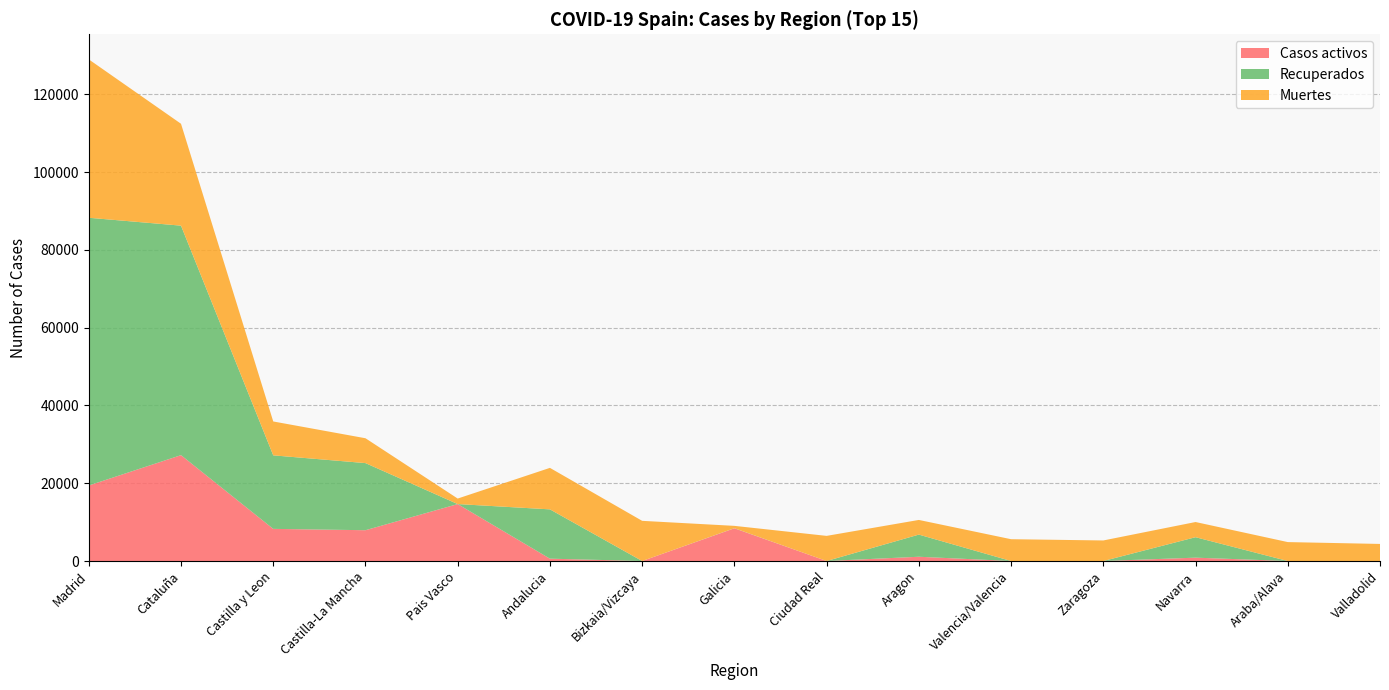

Reading left to right, what are all the values shown in this chart?

Casos activos: Madrid=19425	Cataluña=27229	Castilla y Leon=8267	Castilla-La Mancha=7922	Pais Vasco=14646	Andalucia=604	Bizkaia/Vizcaya=0	Galicia=8409	Ciudad Real=0	Aragon=1097	Valencia/Valencia=0	Zaragoza=0	Navarra=864	Araba/Alava=0	Valladolid=0
Recuperados: Madrid=68852	Cataluña=59019	Castilla y Leon=18907	Castilla-La Mancha=17259	Pais Vasco=0	Andalucia=12679	Bizkaia/Vizcaya=0	Galicia=28	Ciudad Real=0	Aragon=5695	Valencia/Valencia=0	Zaragoza=0	Navarra=5259	Araba/Alava=0	Valladolid=0
Muertes: Madrid=40736	Cataluña=26203	Castilla y Leon=8716	Castilla-La Mancha=6392	Pais Vasco=1418	Andalucia=10671	Bizkaia/Vizcaya=10332	Galicia=604	Ciudad Real=6464	Aragon=3772	Valencia/Valencia=5609	Zaragoza=5287	Navarra=3905	Araba/Alava=4868	Valladolid=4393